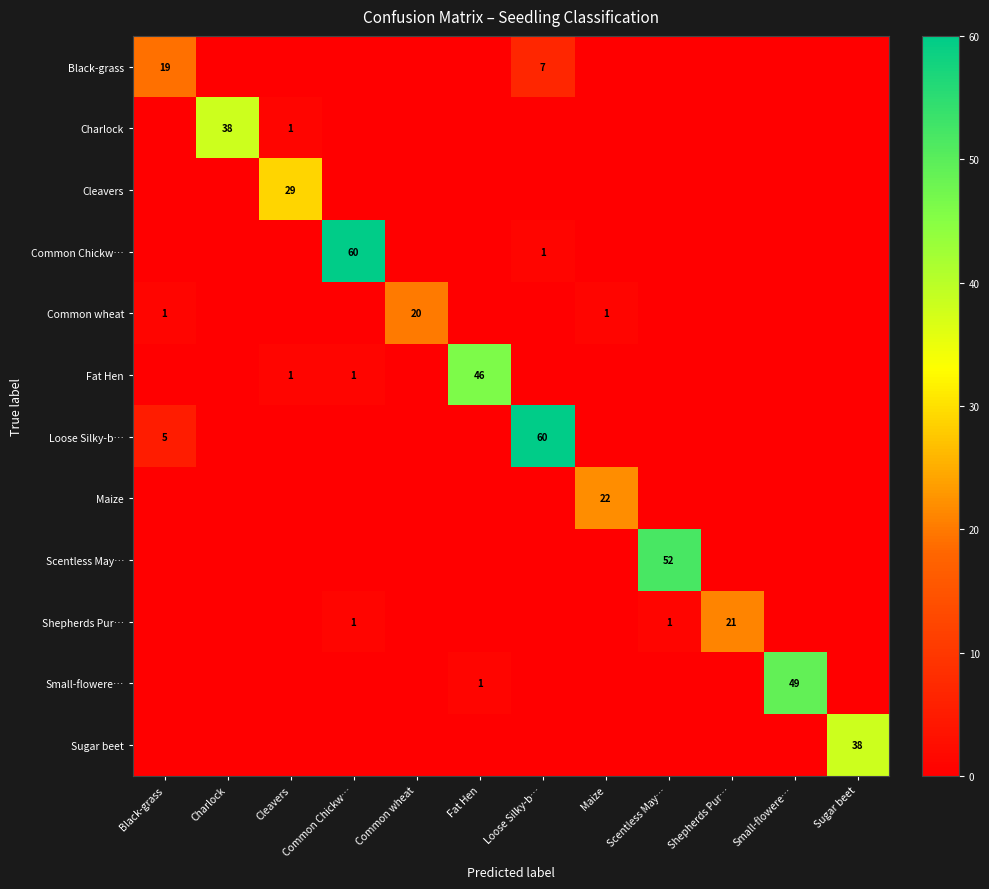

What is the difference between the highest and lowest values at Maize?

22